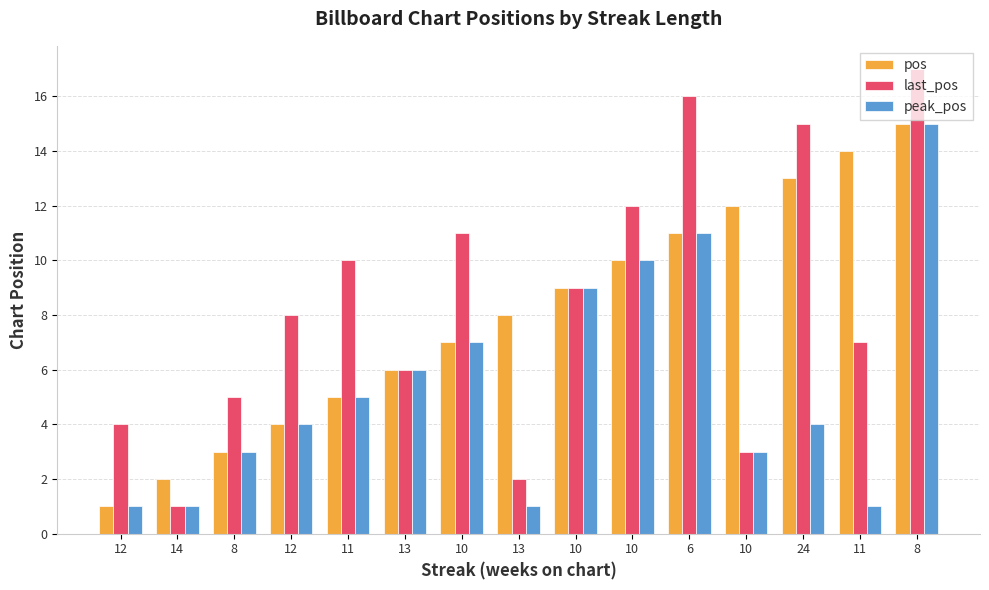

The last_pos series shows 12 at 12. True or false?

False